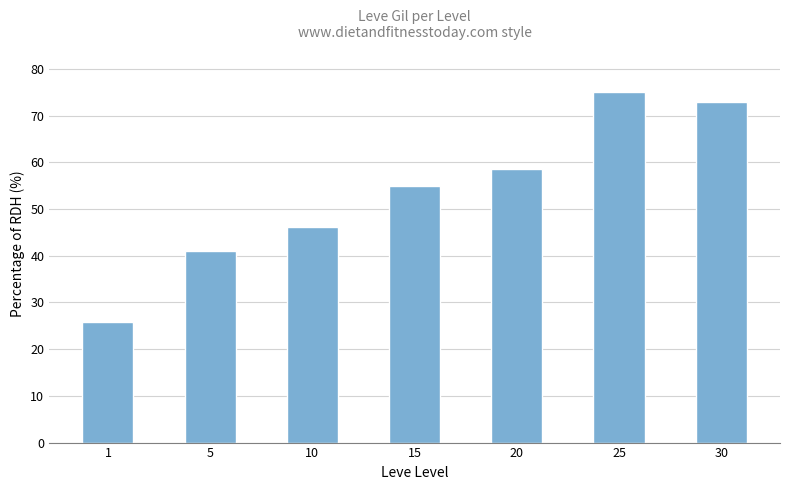

What is the sum of the values at 15 and 10?

101.0